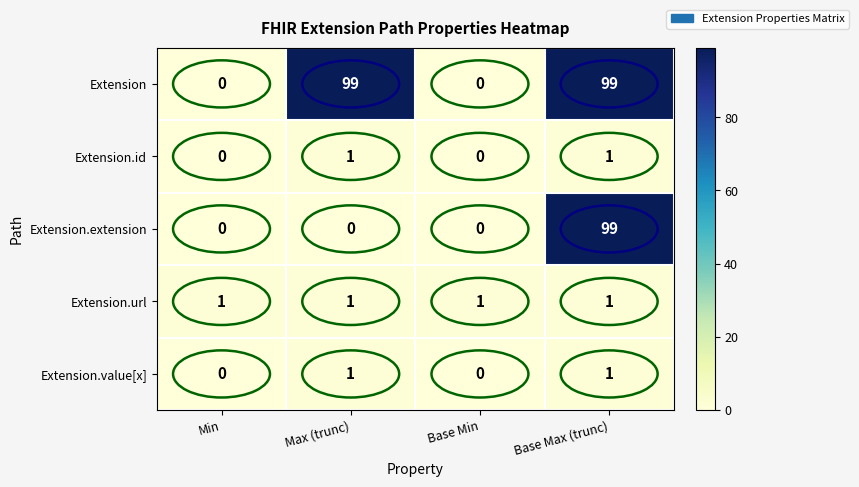

How many Extension.extension values are between 0 and 99?

4